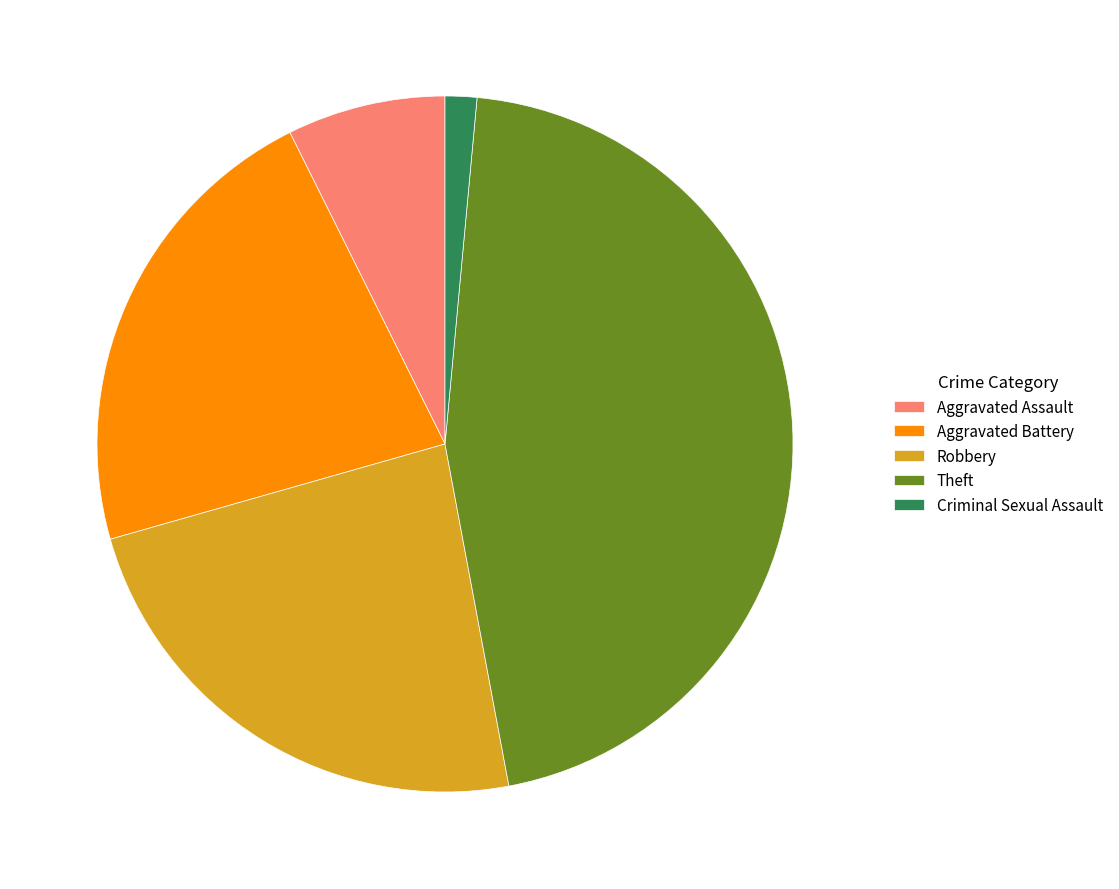

Is Criminal Sexual Assault the majority of the pie?

No